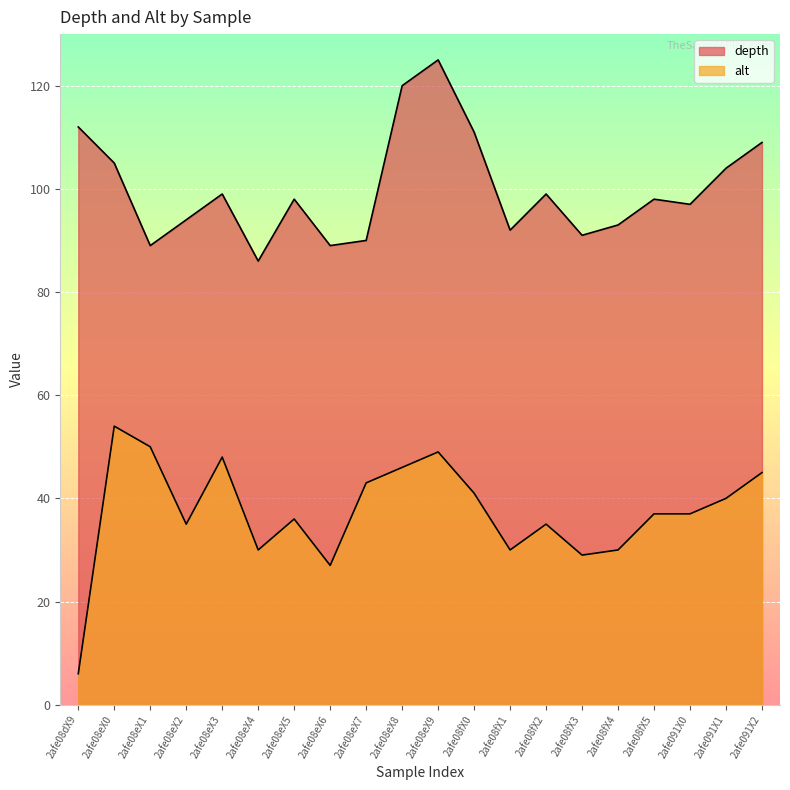

What is the difference between the maximum and minimum values in the alt series?

48